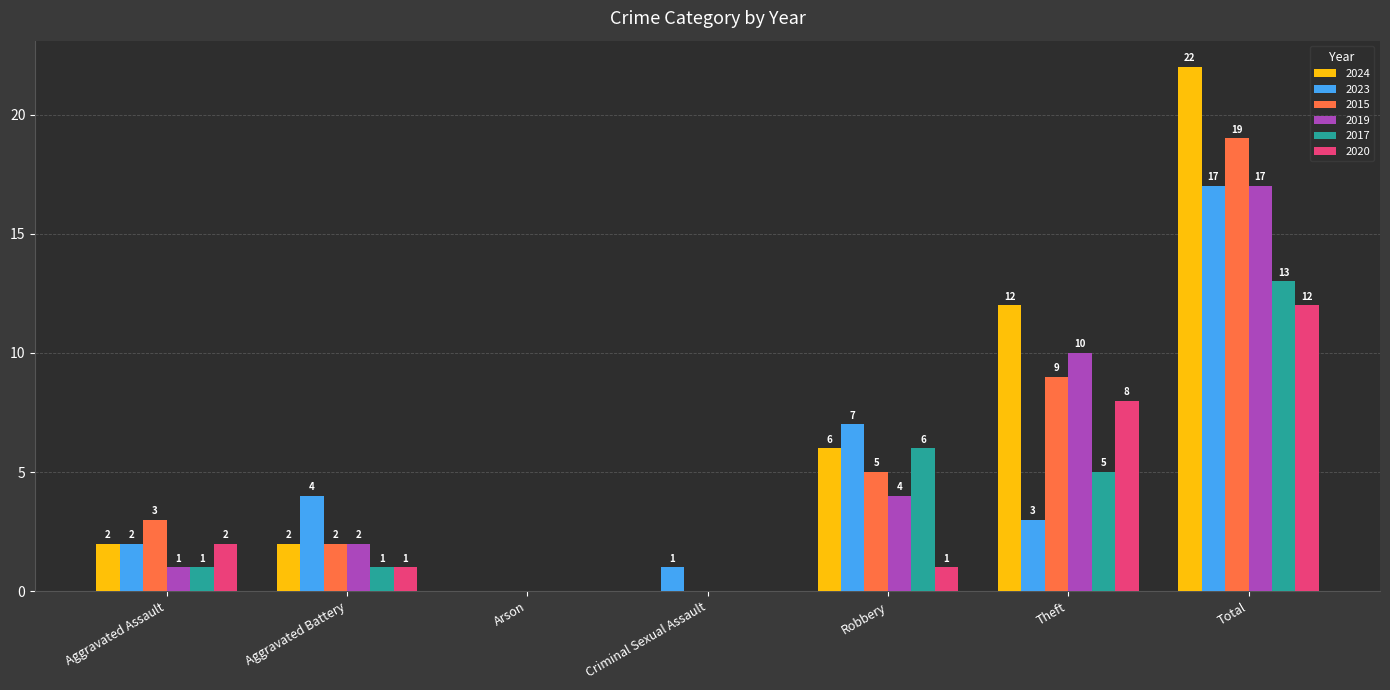

How many series are shown in this chart?

6